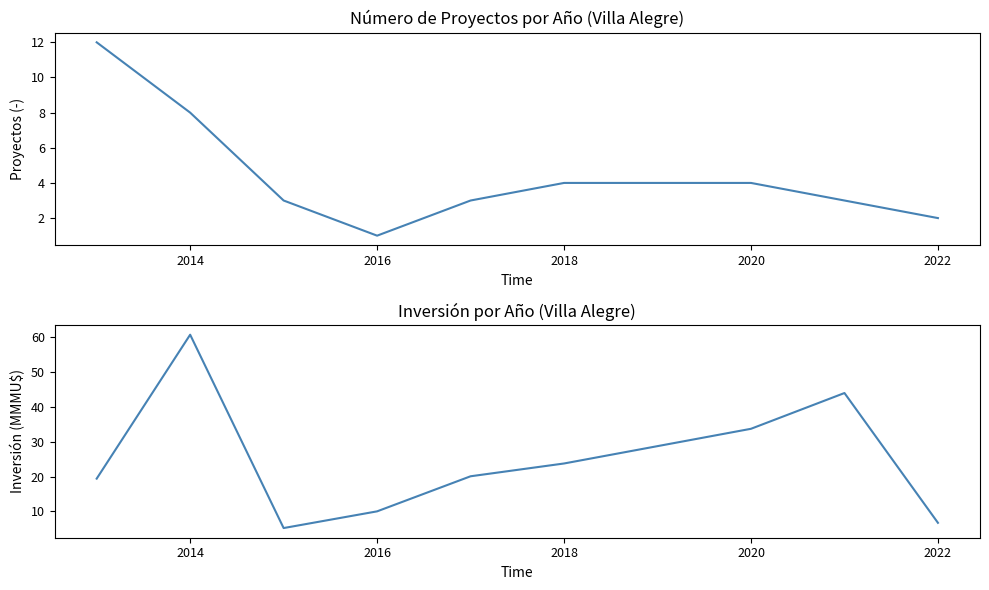

At which label does Inversión (MMU$) reach its peak?

2014